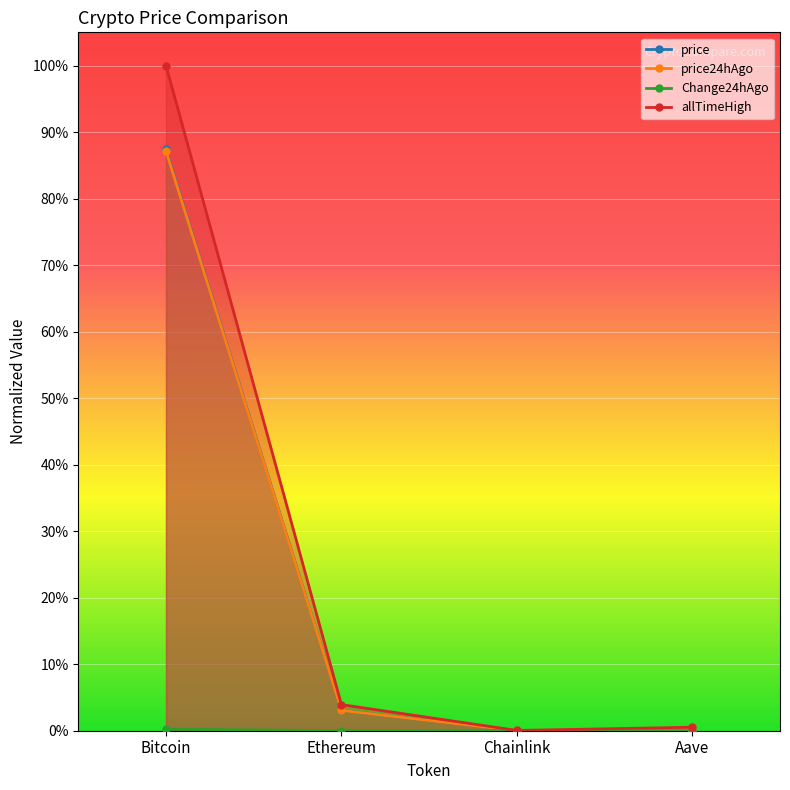

True or false: allTimeHigh and price intersect in this chart.

False